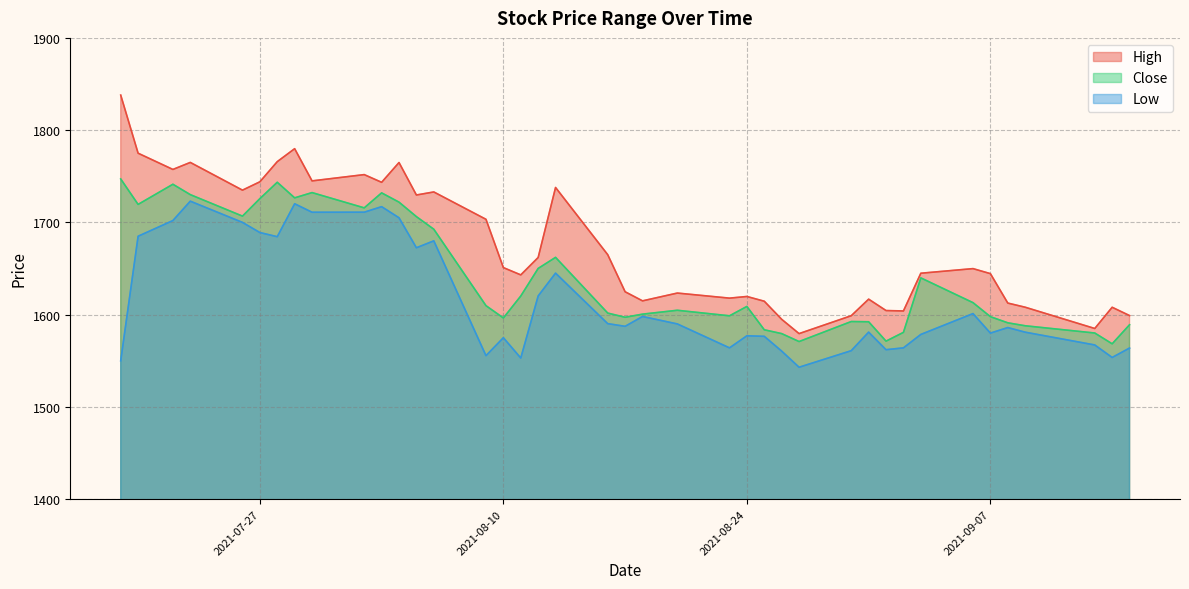

Which has a higher value, 2021-08-26 or 2021-09-15?

2021-09-15